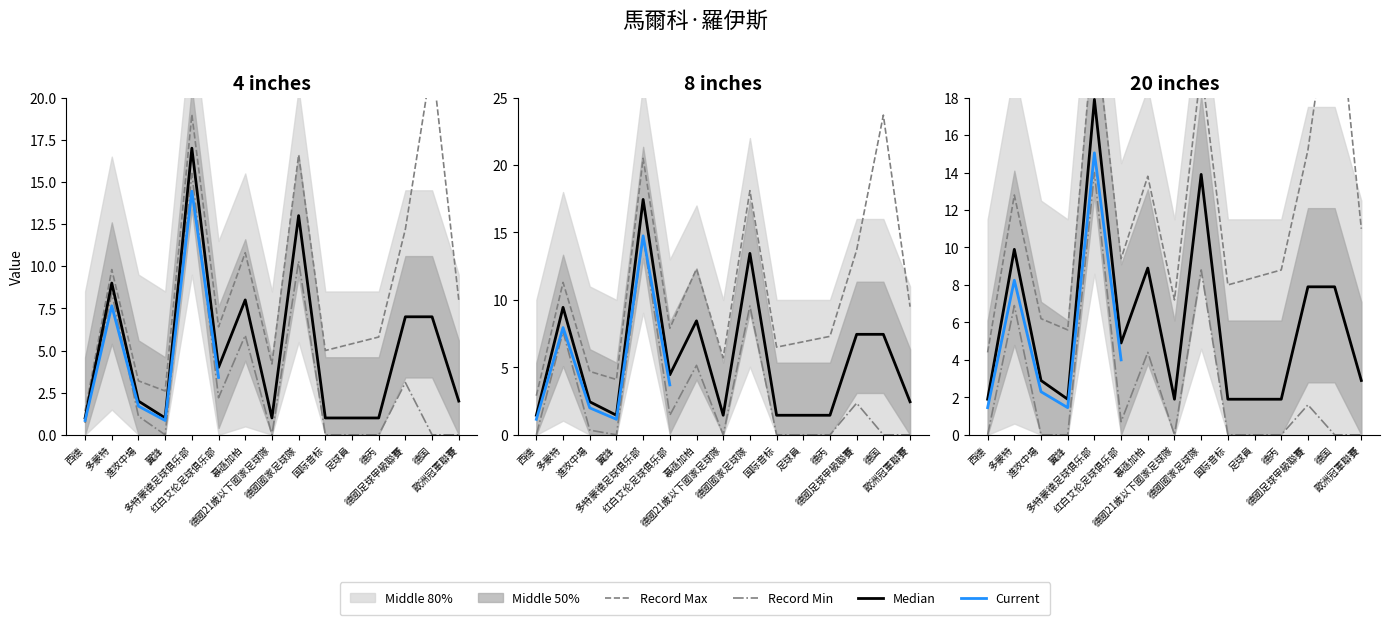

What is the total value across all series at 歐洲冠軍聯賽?

20